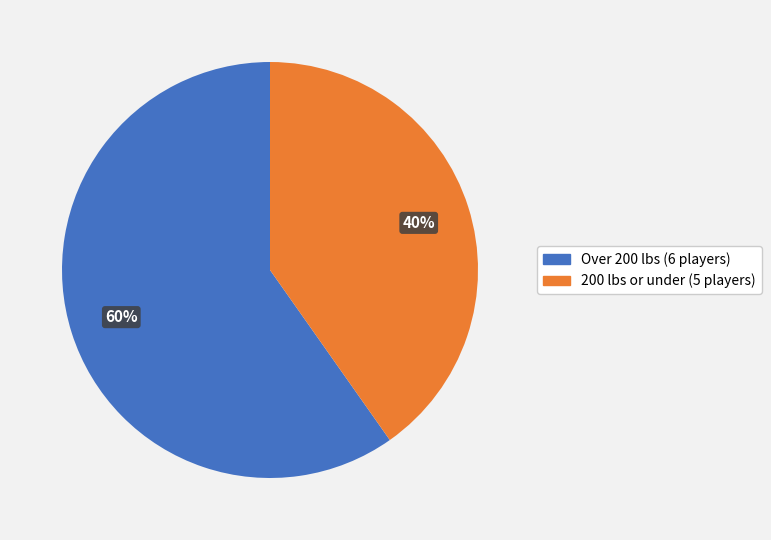

To the nearest percent, what is the average slice percentage?

50%